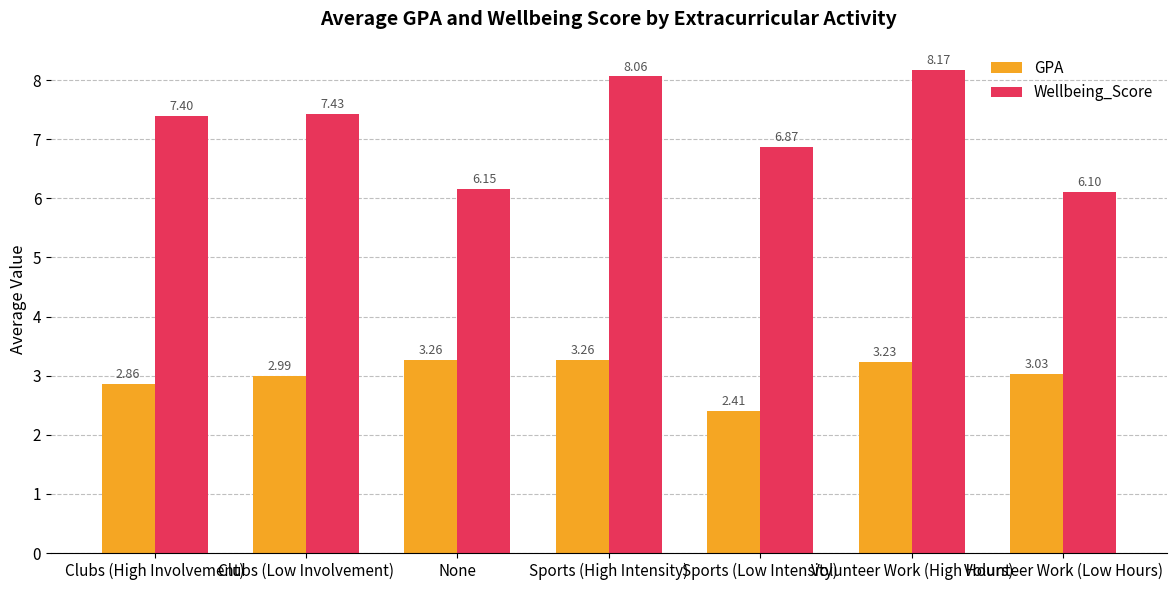

How many bars are there in each group?

2